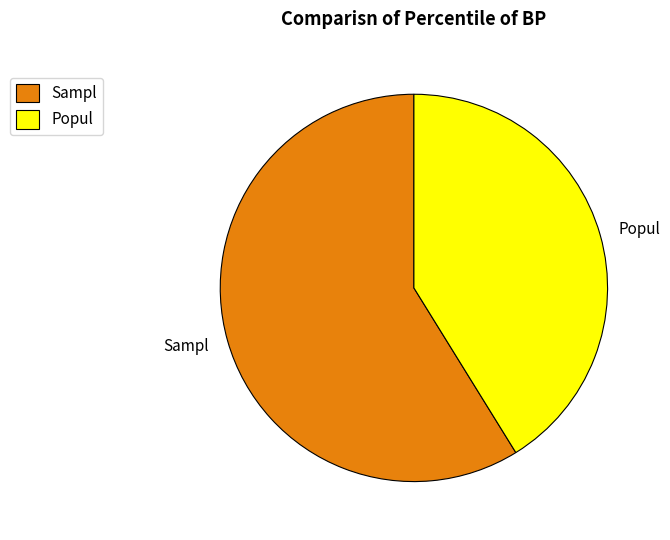

Which slice is the smallest?

Popul